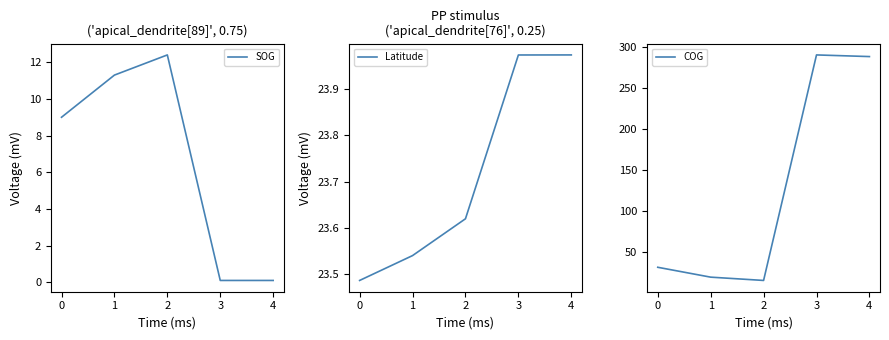

Where is SOG nearest to the value 6?

0